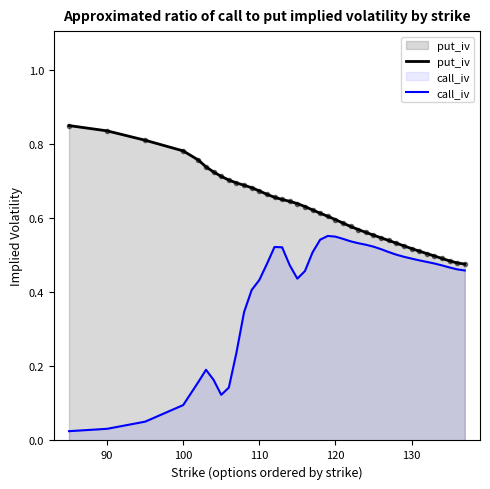

What is the average value of the put_iv series?

0.6